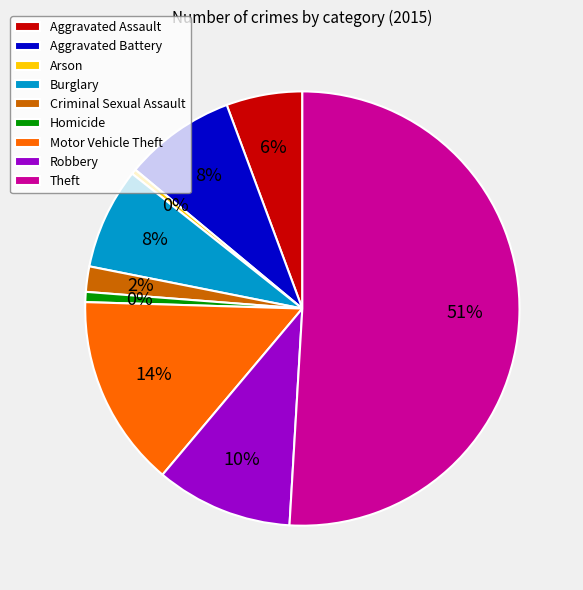

What percentage is the Robbery slice, to the nearest percent?

10%